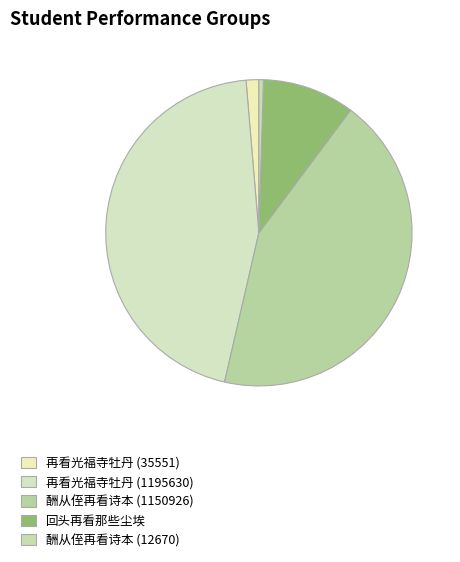

What is the ratio of the value at 酬从侄再看诗本 (1150926) to the value at 酬从侄再看诗本 (12670)?

90.8